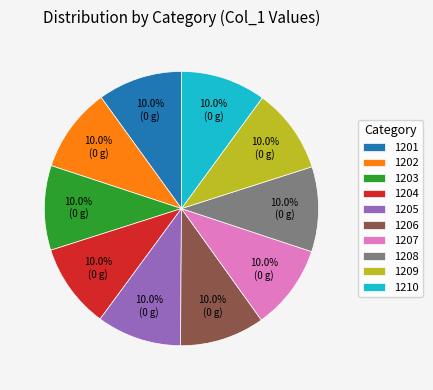

Is there a majority slice in this chart?

No